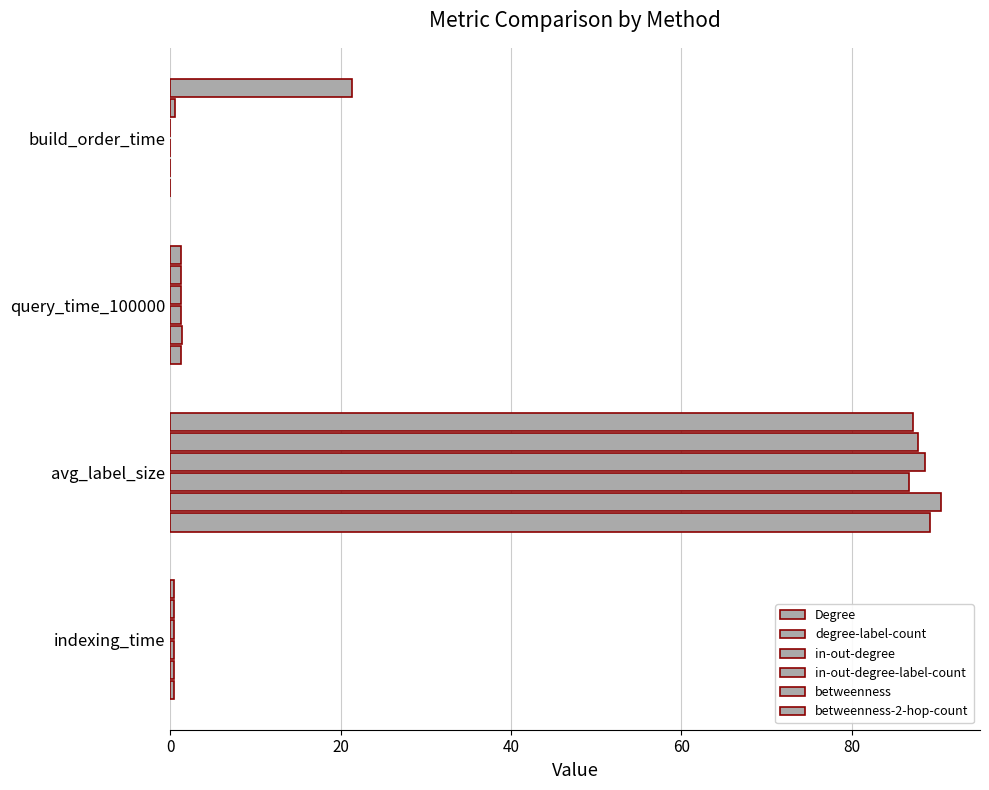

Count the number of categories in the chart.

4